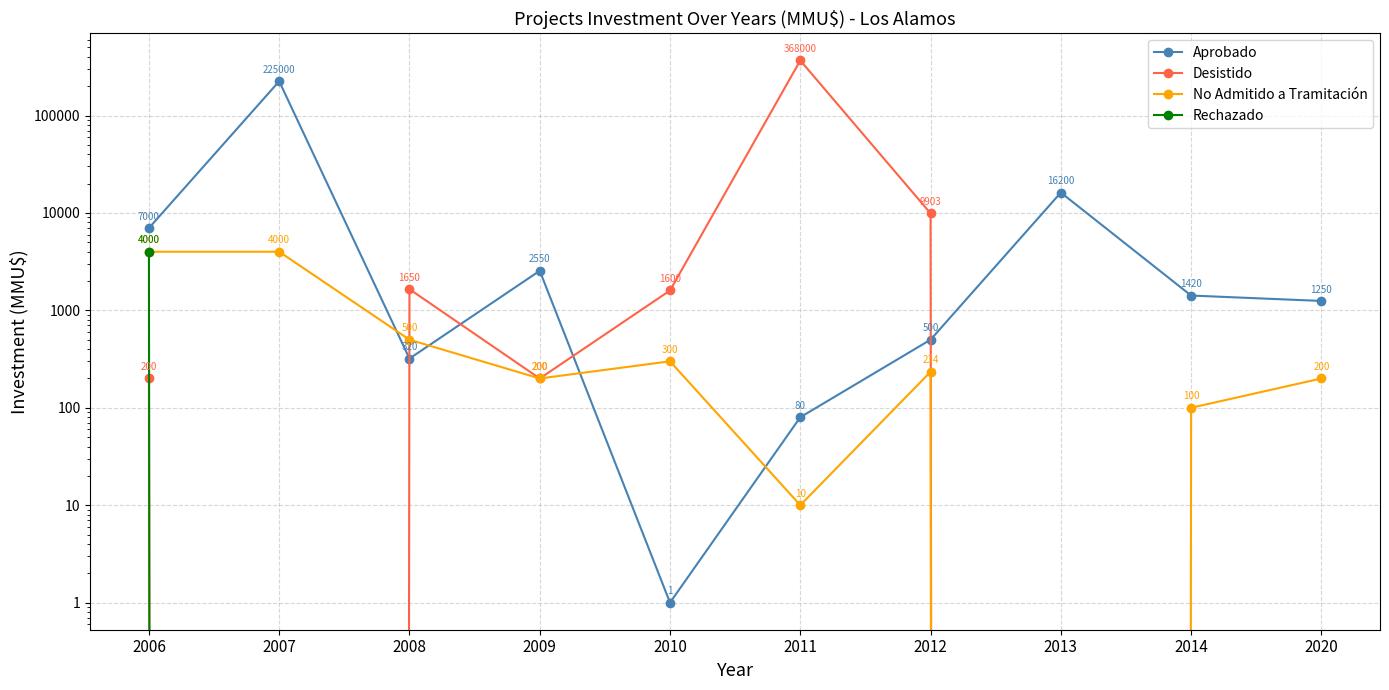

Which series ends up on top after the final intersection of Desistido and No Admitido a Tramitación?

Desistido